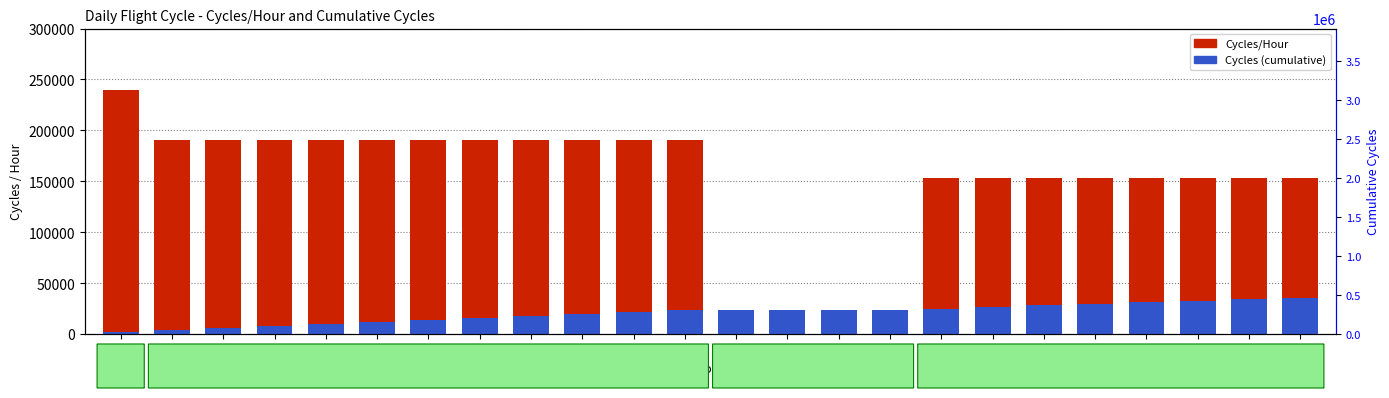

Reading right to left, what are all the values shown in this chart?

Cycles/Hour: 24=153300.0	23=153300.0	22=153300.0	21=153300.0	20=153300.0	19=153300.0	18=153300.0	17=153300.0	16=0.0	15=0.0	14=0.0	13=0.0	12=190800.0	11=190800.0	10=190800.0	9=190800.0	8=190800.0	7=190800.0	6=190800.0	5=190800.0	4=190800.0	3=190800.0	2=190800.0	1=240000.0
Cycles (cumulative): 24=36000.0	23=34452.0	22=32904.1	21=31356.1	20=29808.1	19=28260.2	18=26712.2	17=25164.3	16=23616.3	15=23616.3	14=23616.3	13=23616.3	12=23616.3	11=21689.7	10=19763.0	9=17836.4	8=15909.8	7=13983.2	6=12056.5	5=10129.9	4=8203.3	3=6276.7	2=4350.1	1=2423.4